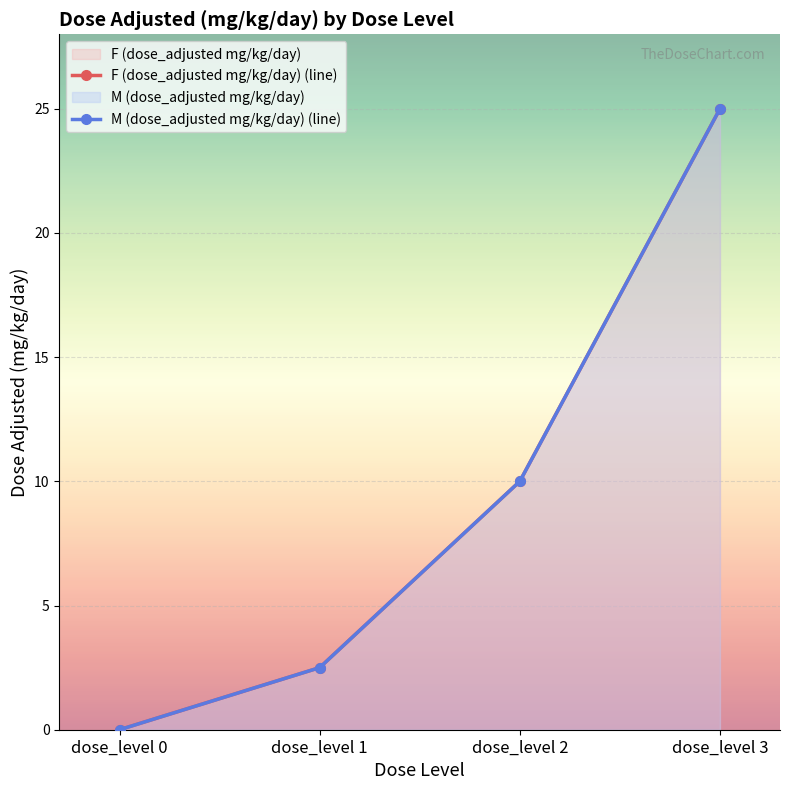

What is the difference between the second highest and minimum values in the M (dose_adjusted mg/kg/day) series?

10.0